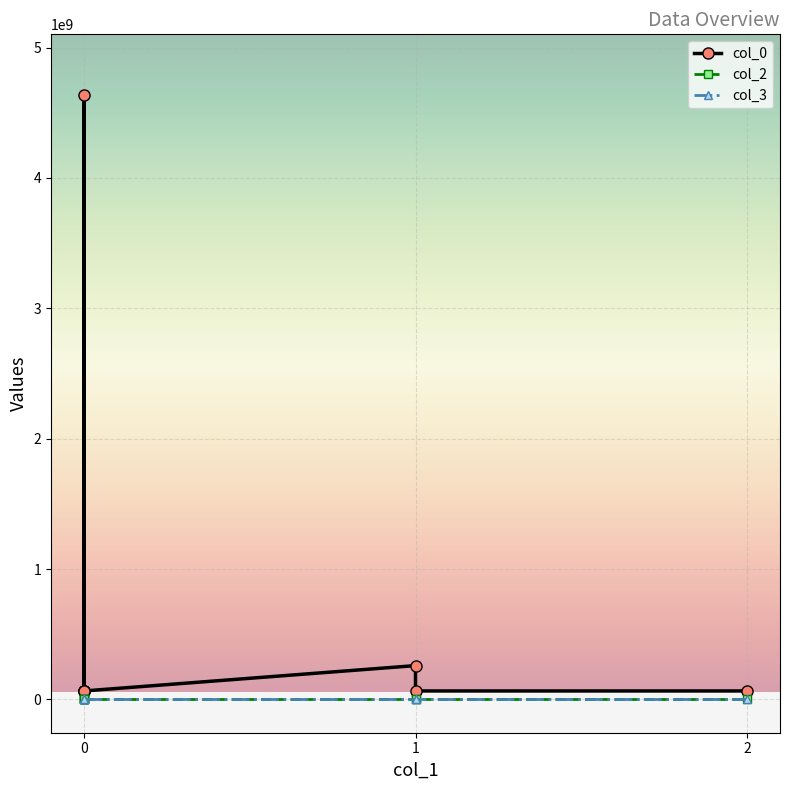

True or false: col_3 and col_0 intersect in this chart.

False